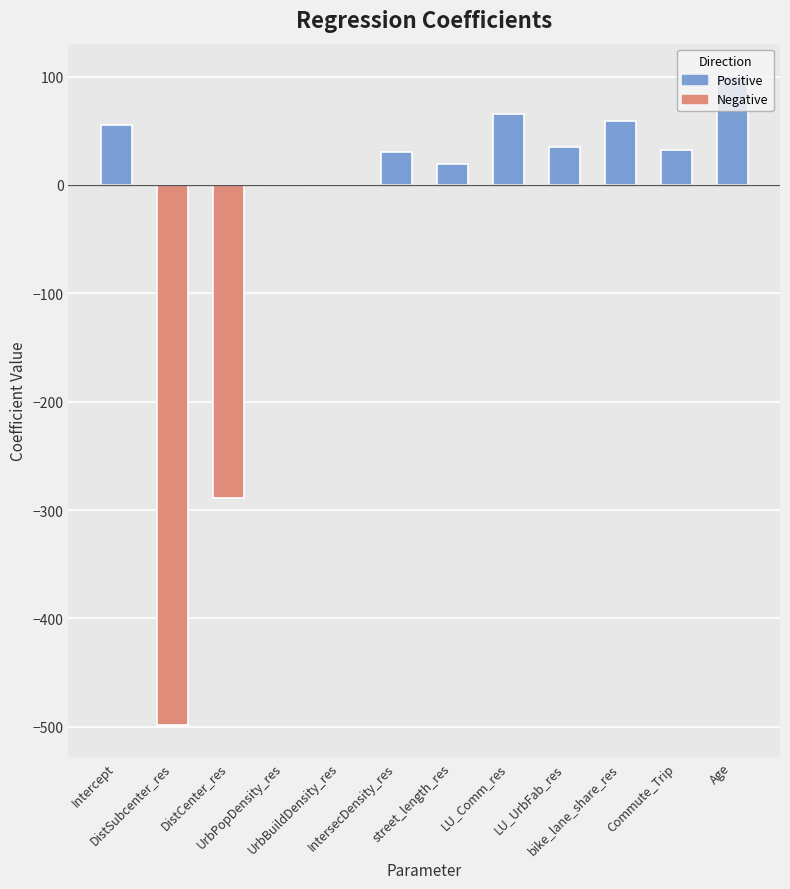

What is the sum of all values?

-389.3